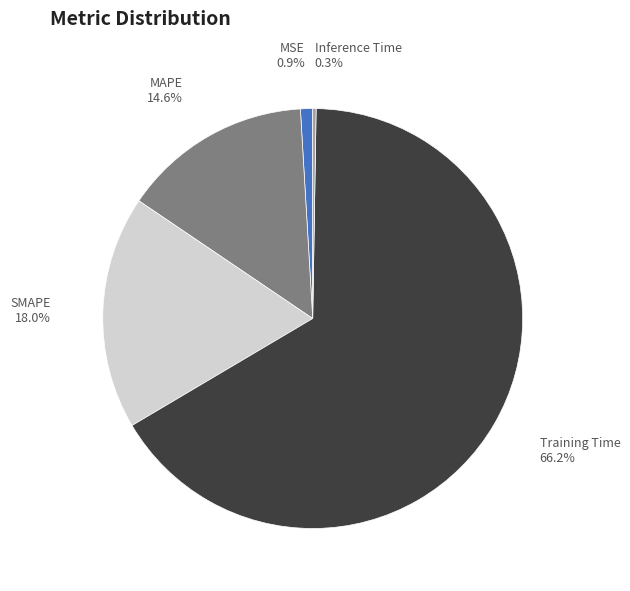

Which category accounts for the majority?

Training Time